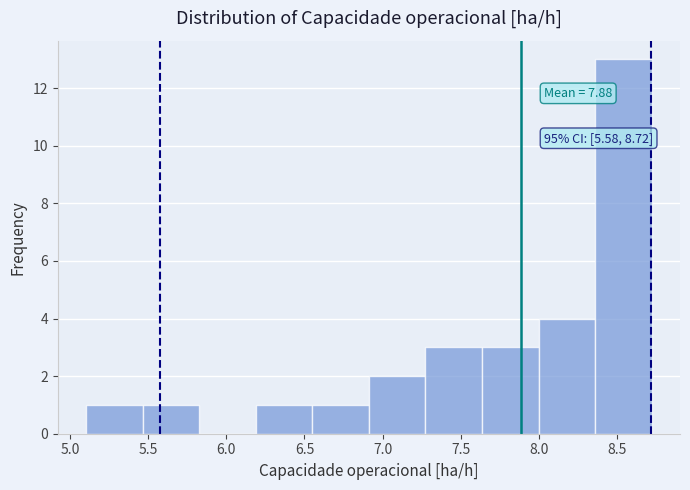

Which range on the x-axis has the tallest bar?

8.35 to 8.70